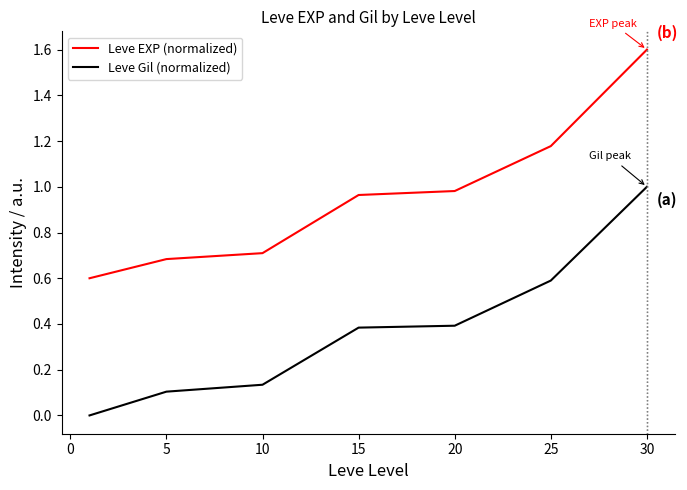

Which series has the largest total across all categories?

Leve EXP (normalized)